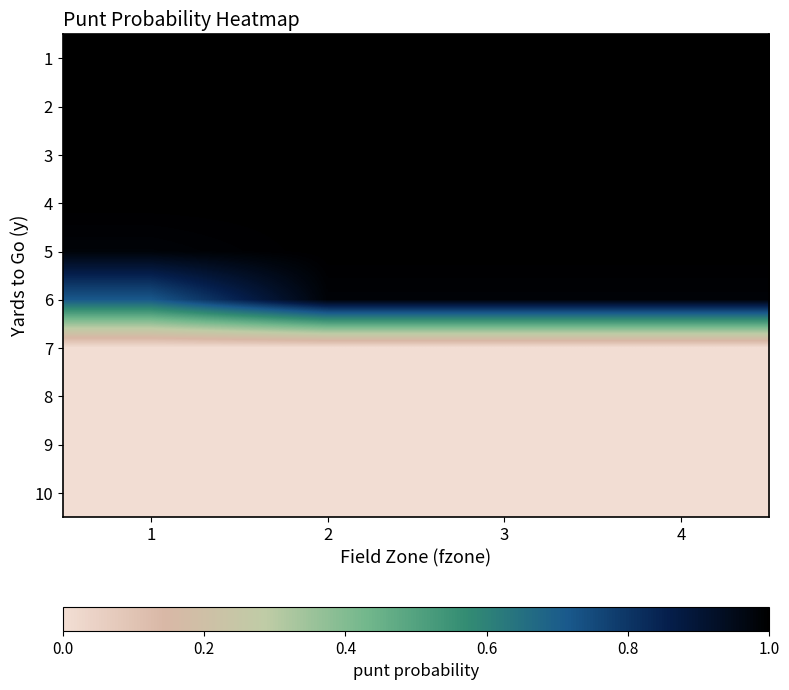

Rank the series by their maximum value, from highest to lowest.

1, 2, 3, 4, 5, 6, 7, 8, 9, 10